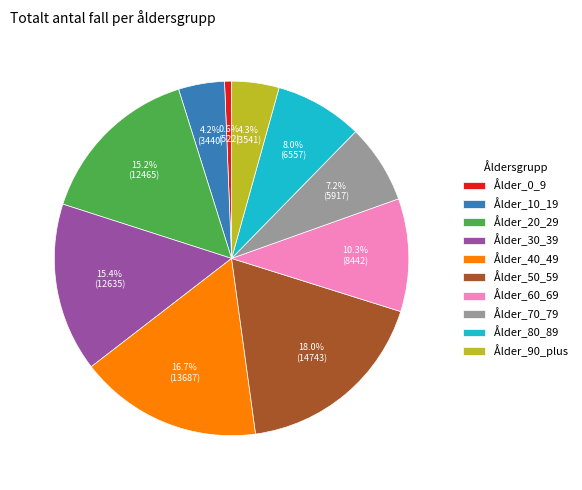

Which category has the smallest portion of the pie?

Ålder_0_9